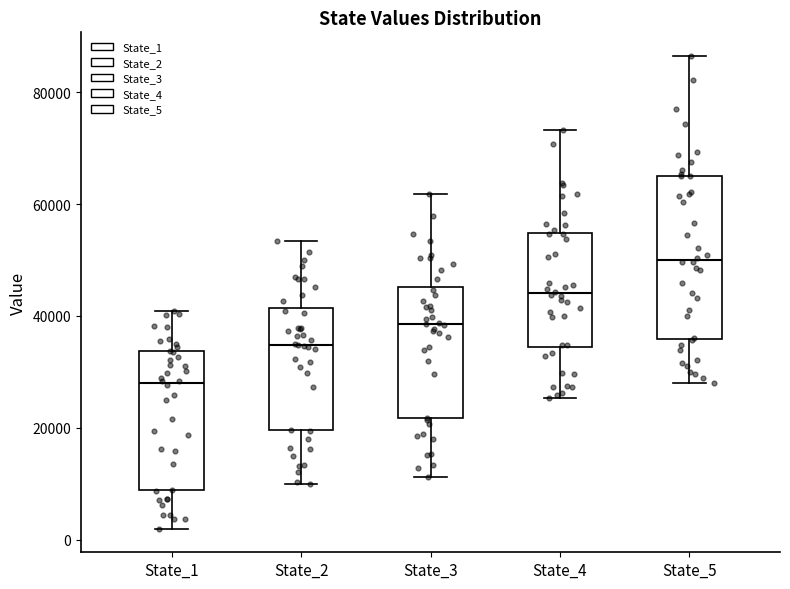

Reading left to right, transcribe this box plot: for each box, give where its median line is, the range the box spans, and where its two whiskers end, as read against the y-axis. The values are not printed on the chart, so give them approximately, as read against the axis.

State_1: median 28000, box 8000 to 34000, whiskers 2000 to 40000
State_2: median 34000, box 20000 to 42000, whiskers 10000 to 54000
State_3: median 38000, box 22000 to 46000, whiskers 12000 to 62000
State_4: median 44000, box 34000 to 54000, whiskers 26000 to 74000
State_5: median 50000, box 36000 to 66000, whiskers 28000 to 86000